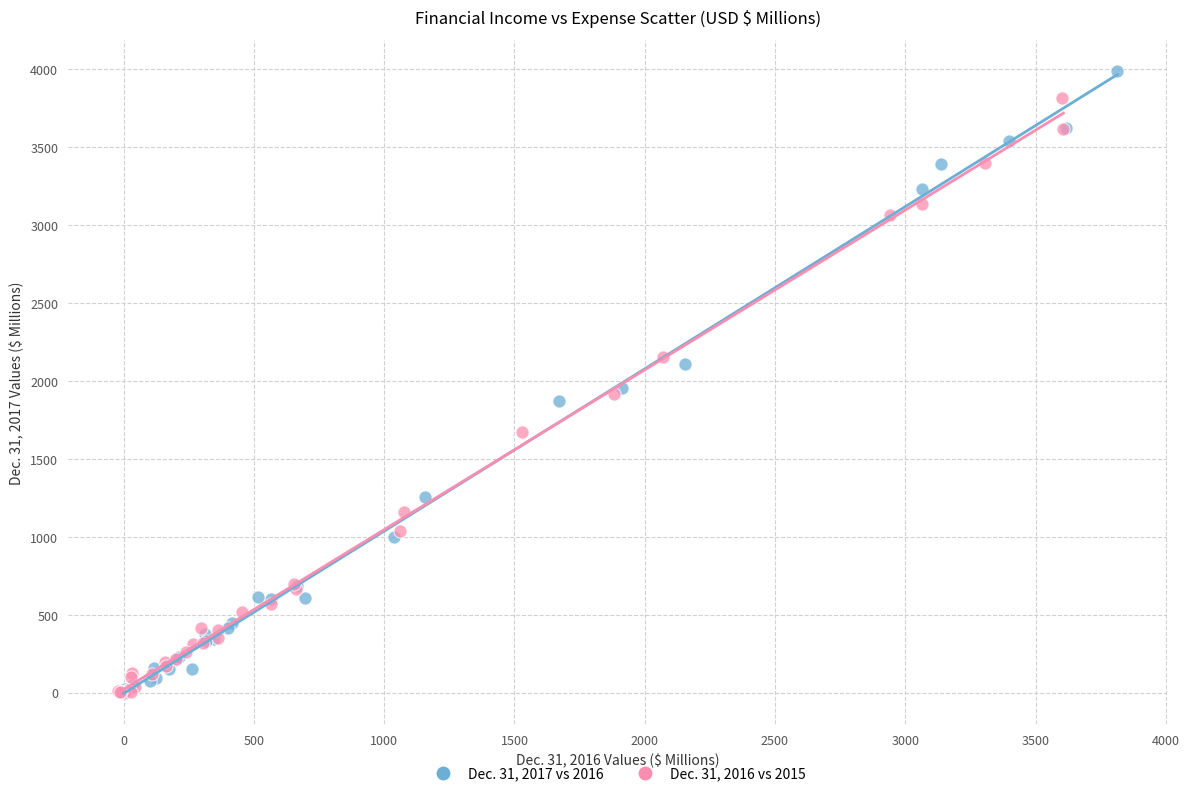

Which series has the widest spread of Y values?

Dec. 31, 2017 vs 2016